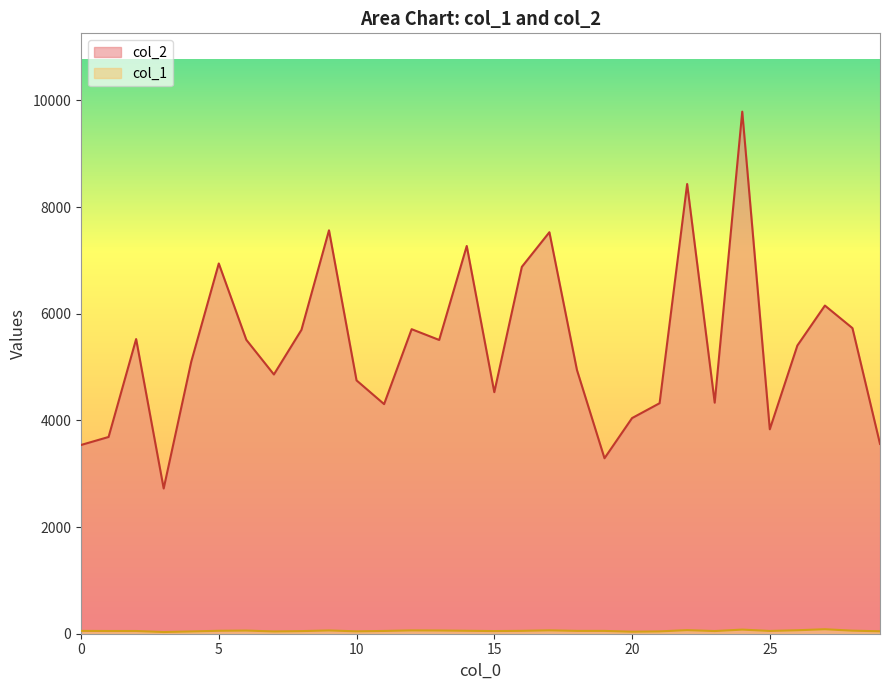

List the series in order of their peak value, highest first.

col_2, col_1